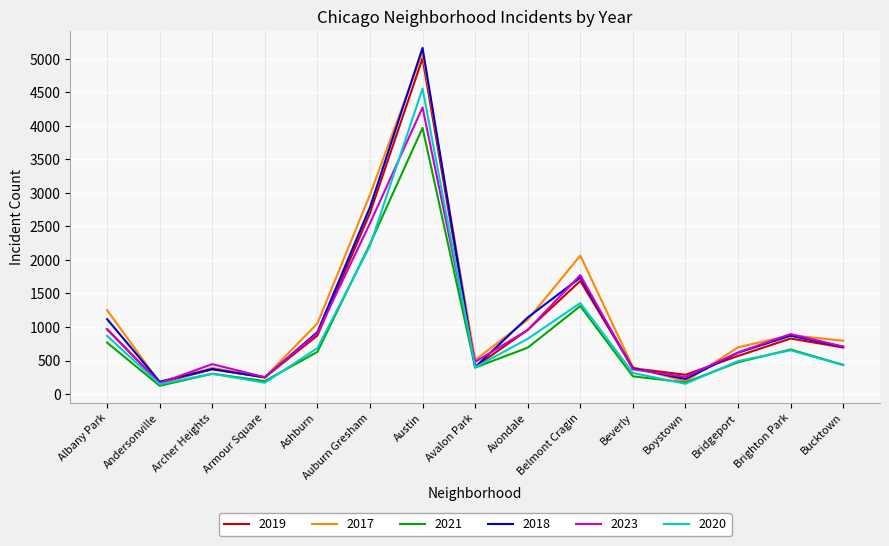

The value of 2017 at Avalon Park is 508. True or false?

True